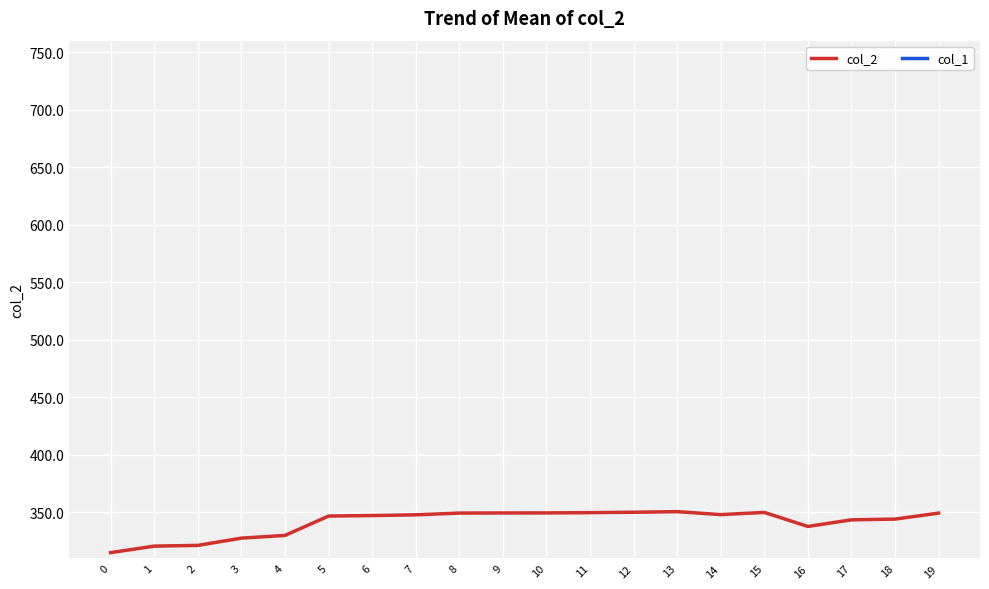

True or false: col_1 and col_2 intersect in this chart.

False